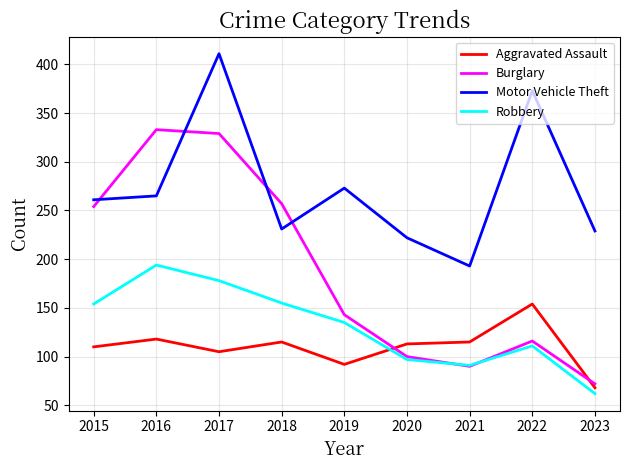

Is this an area chart (filled region under the line)?

No